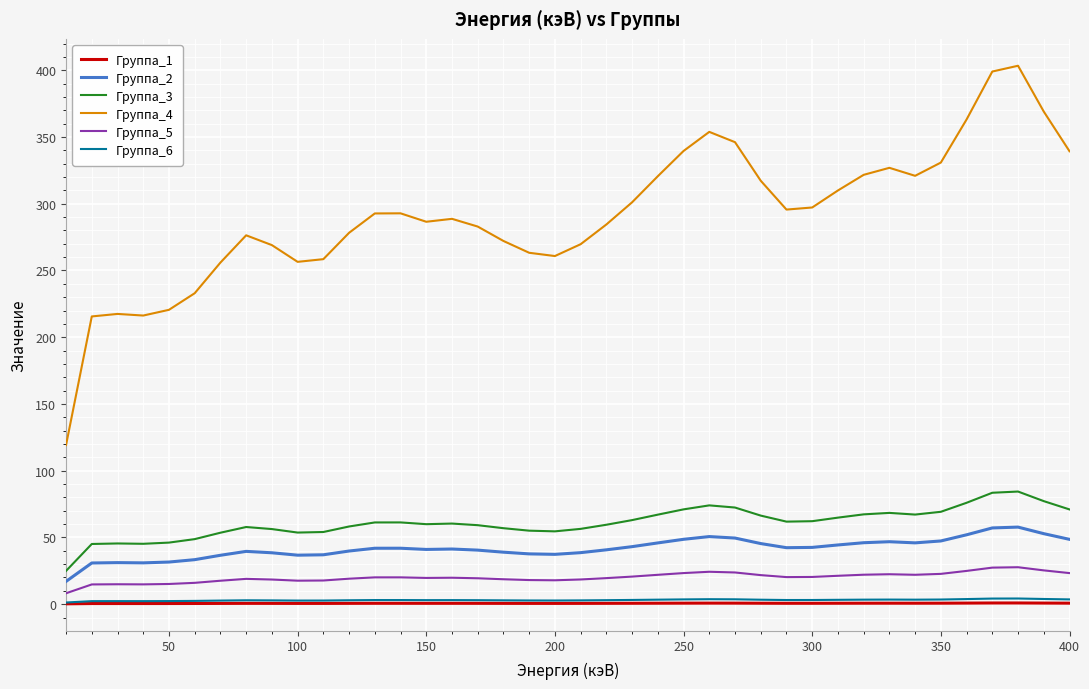

Which series has the largest range (max minus min)?

Группа_4